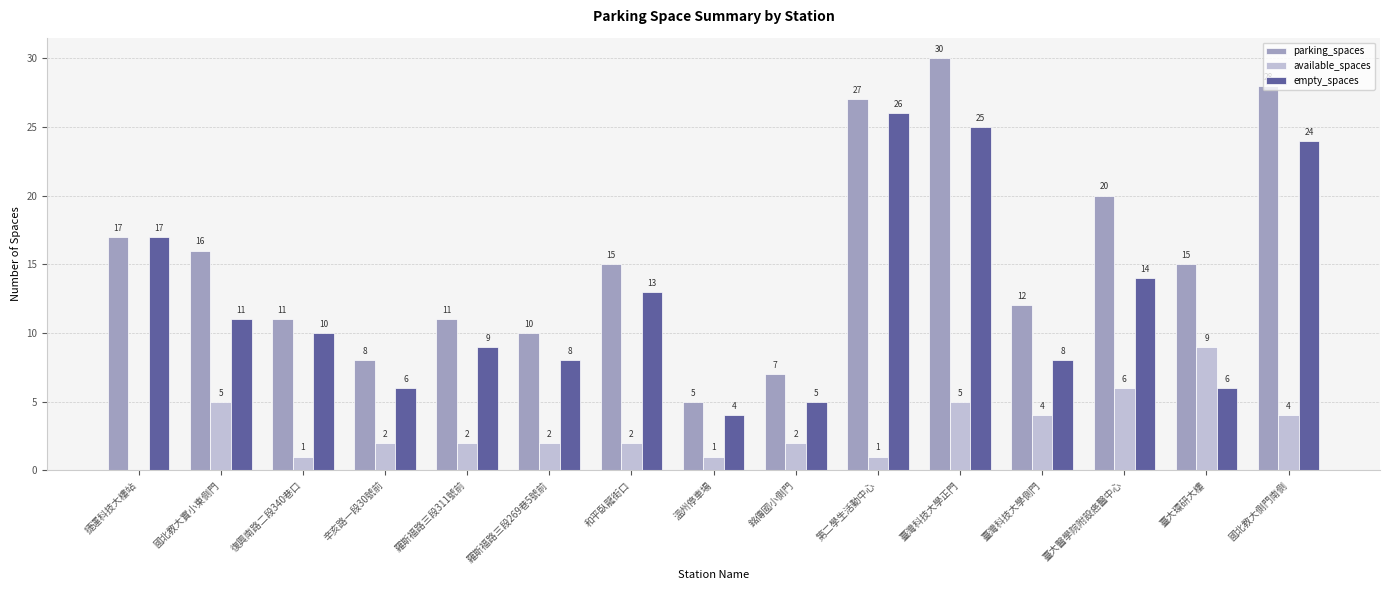

Reading right to left, transcribe all the data shown in this chart.

parking_spaces: 國北教大側門南側=28	臺大環研大樓=15	臺大醫學院附設癌醫中心=20	臺灣科技大學側門=12	臺灣科技大學正門=30	第二學生活動中心=27	銘傳國小側門=7	溫州停車場=5	和平臥龍街口=15	羅斯福路三段269巷5號前=10	羅斯福路三段311號前=11	辛亥路一段30號前=8	復興南路二段340巷口=11	國北教大實小東側門=16	捷運科技大樓站=17
available_spaces: 國北教大側門南側=4	臺大環研大樓=9	臺大醫學院附設癌醫中心=6	臺灣科技大學側門=4	臺灣科技大學正門=5	第二學生活動中心=1	銘傳國小側門=2	溫州停車場=1	和平臥龍街口=2	羅斯福路三段269巷5號前=2	羅斯福路三段311號前=2	辛亥路一段30號前=2	復興南路二段340巷口=1	國北教大實小東側門=5	捷運科技大樓站=0
empty_spaces: 國北教大側門南側=24	臺大環研大樓=6	臺大醫學院附設癌醫中心=14	臺灣科技大學側門=8	臺灣科技大學正門=25	第二學生活動中心=26	銘傳國小側門=5	溫州停車場=4	和平臥龍街口=13	羅斯福路三段269巷5號前=8	羅斯福路三段311號前=9	辛亥路一段30號前=6	復興南路二段340巷口=10	國北教大實小東側門=11	捷運科技大樓站=17